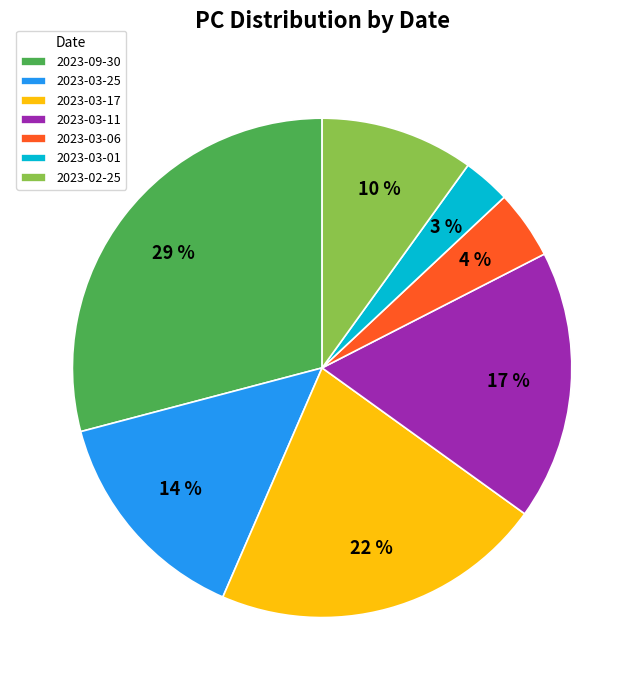

Count the number of slices in the pie.

7